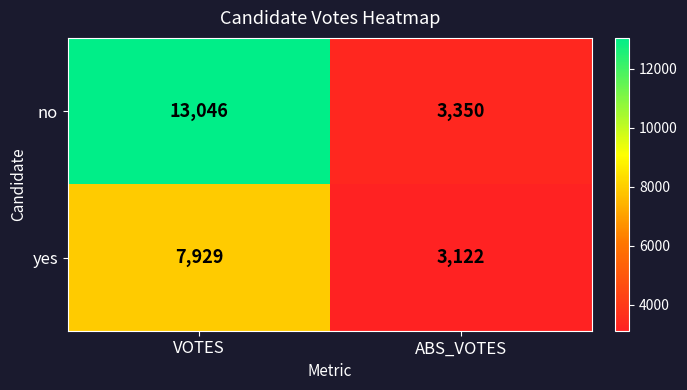

What is the sum of the yes values at VOTES and ABS_VOTES?

11051